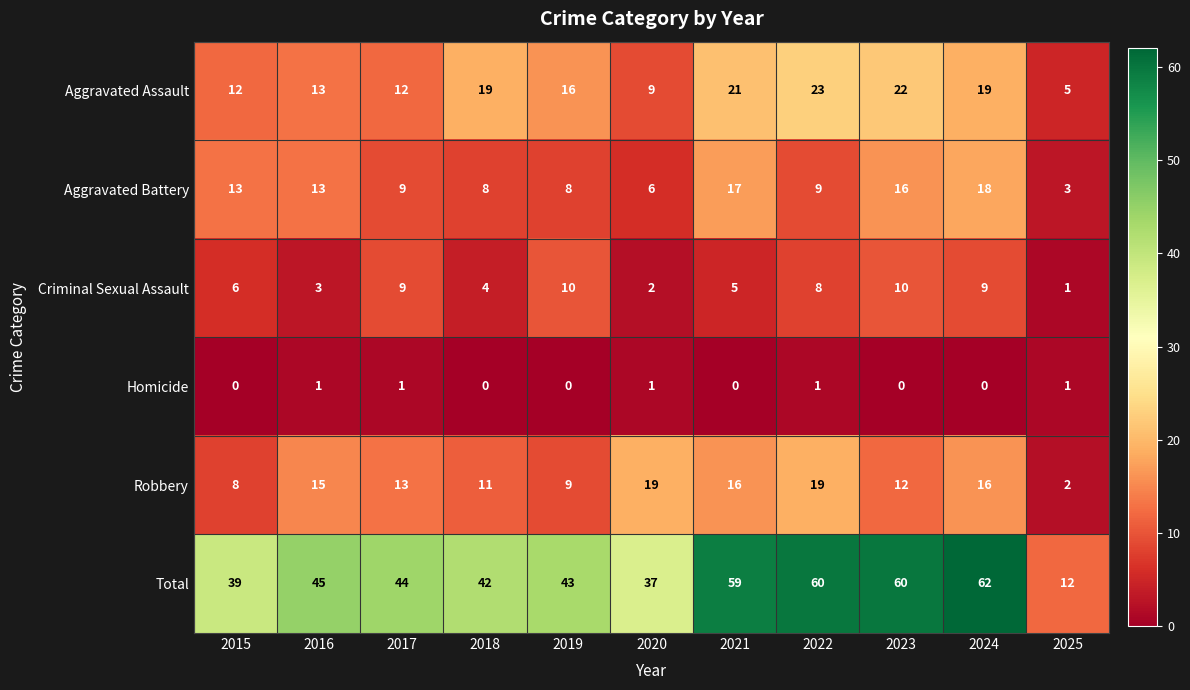

The value of Criminal Sexual Assault at 2016 is 3. True or false?

True